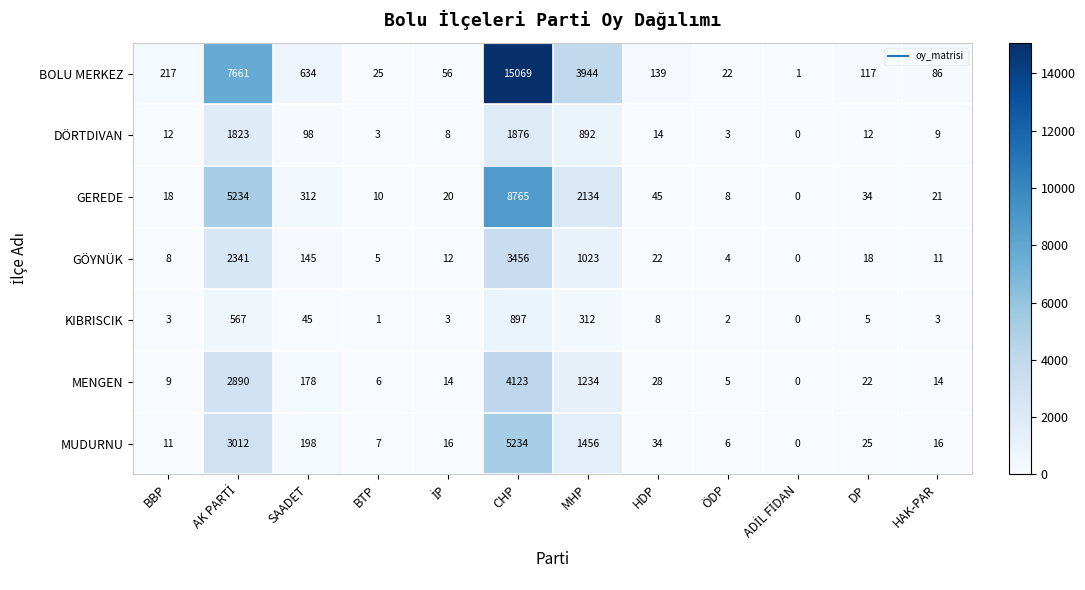

What is the difference between the maximum and minimum values in the GEREDE series?

8765